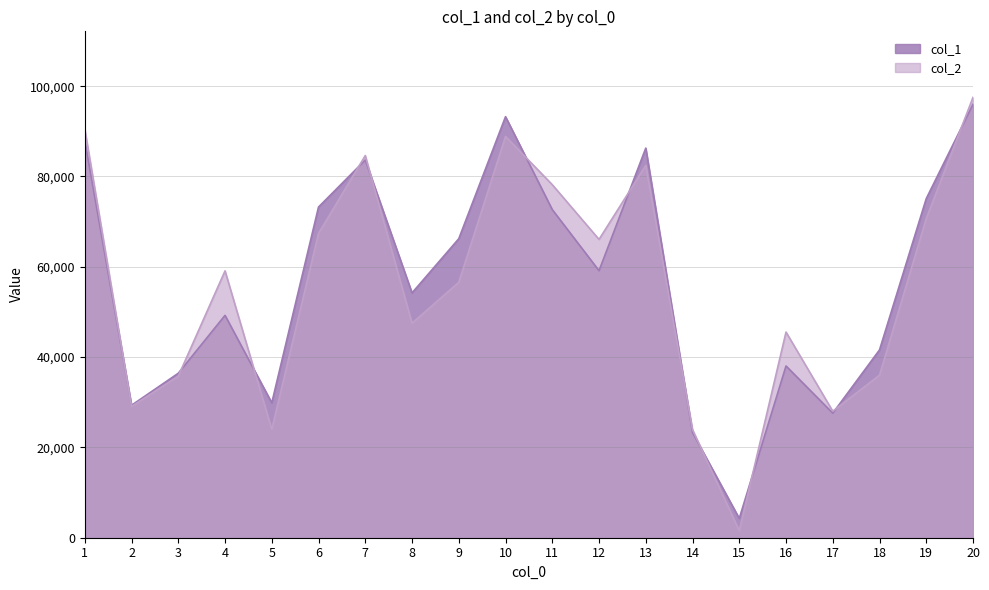

What is the sum of all col_2 values?

1113222